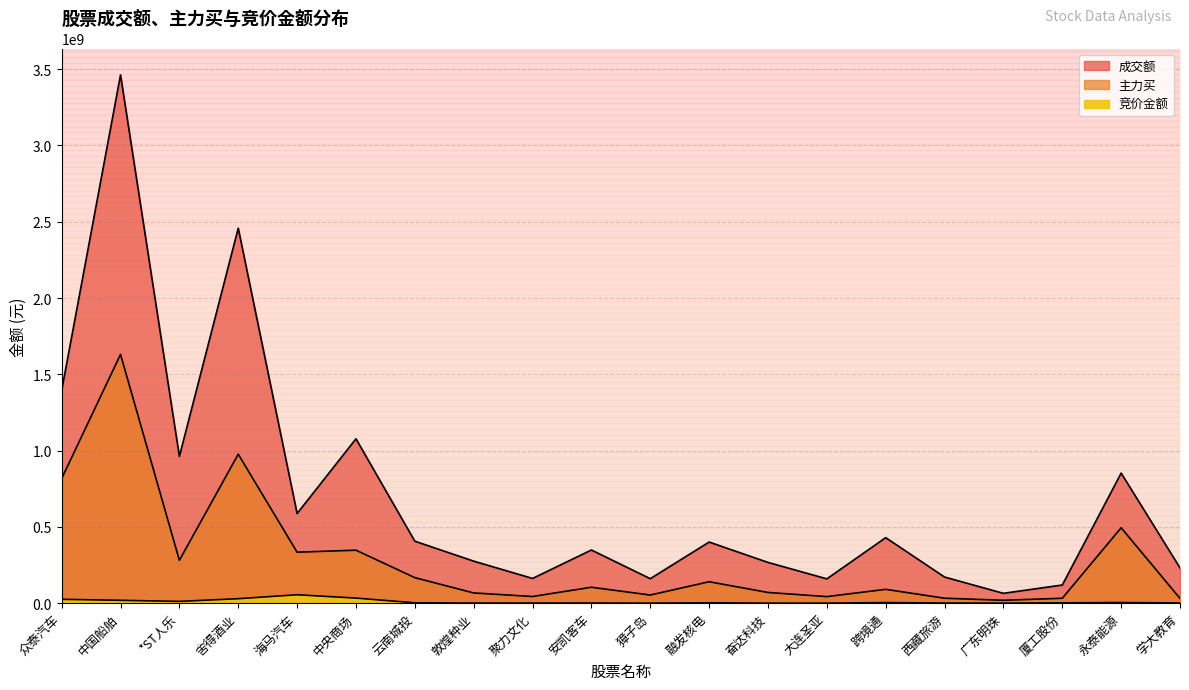

True or false: 成交额 and 主力买 cross at least once.

False